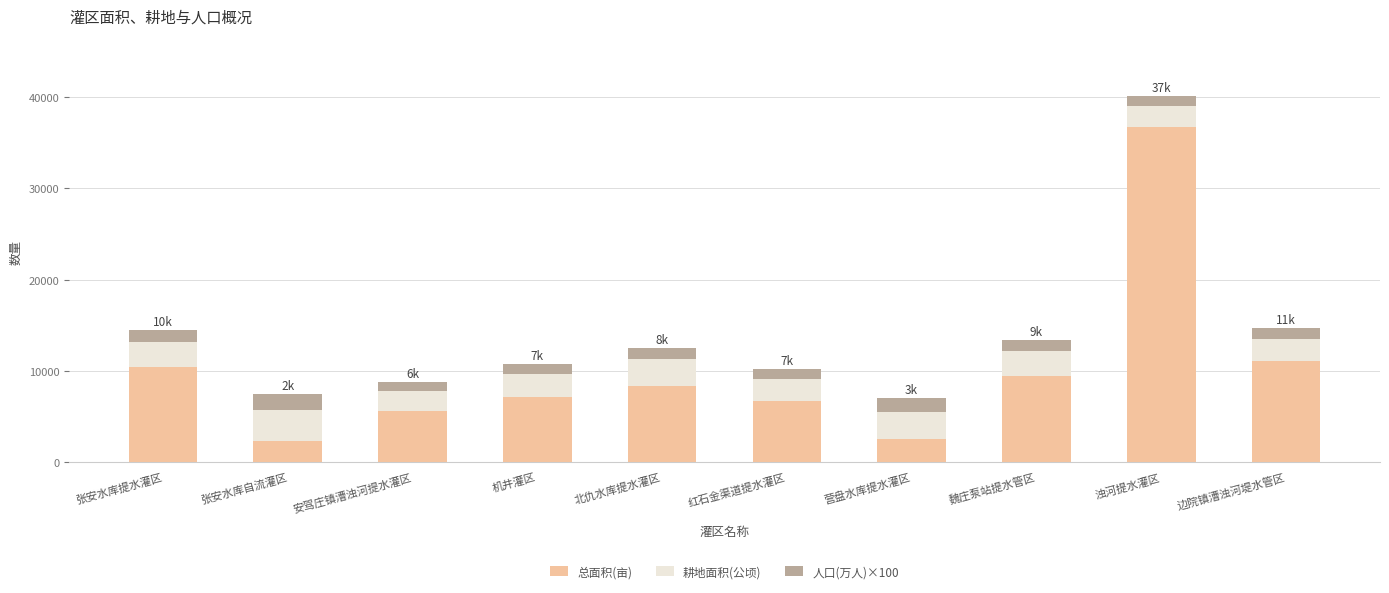

The value of 总面积(亩) at 安驾庄镇漕浊河提水灌区 is 9048. True or false?

False